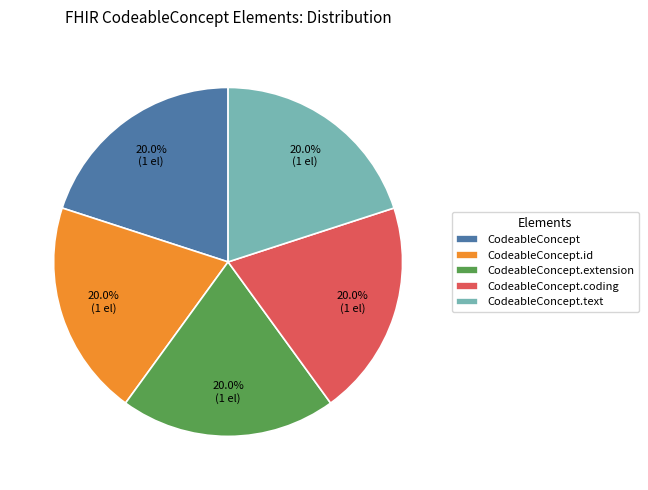

Is there any slice that represents more than half of the pie?

No